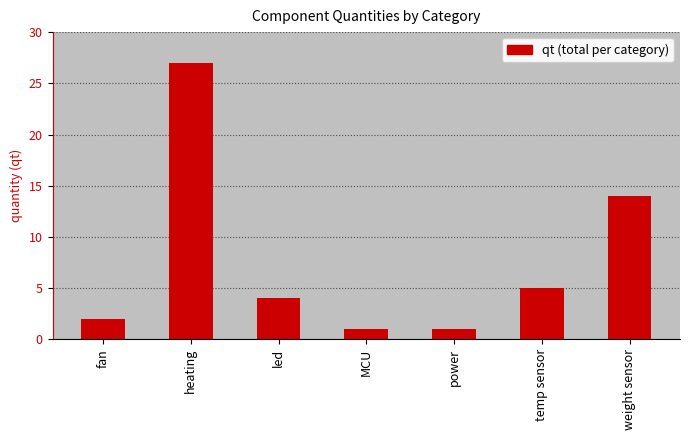

Reading left to right, what are all the values shown in this chart?

fan=2	heating=27	led=4	MCU=1	power=1	temp sensor=5	weight sensor=14